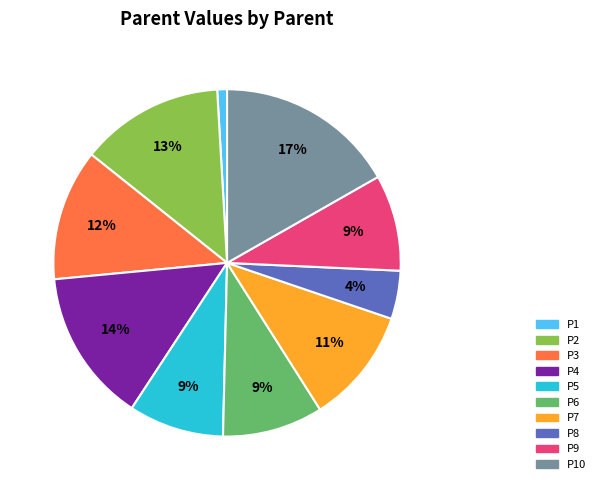

To the nearest percent, what is the average slice percentage?

10%